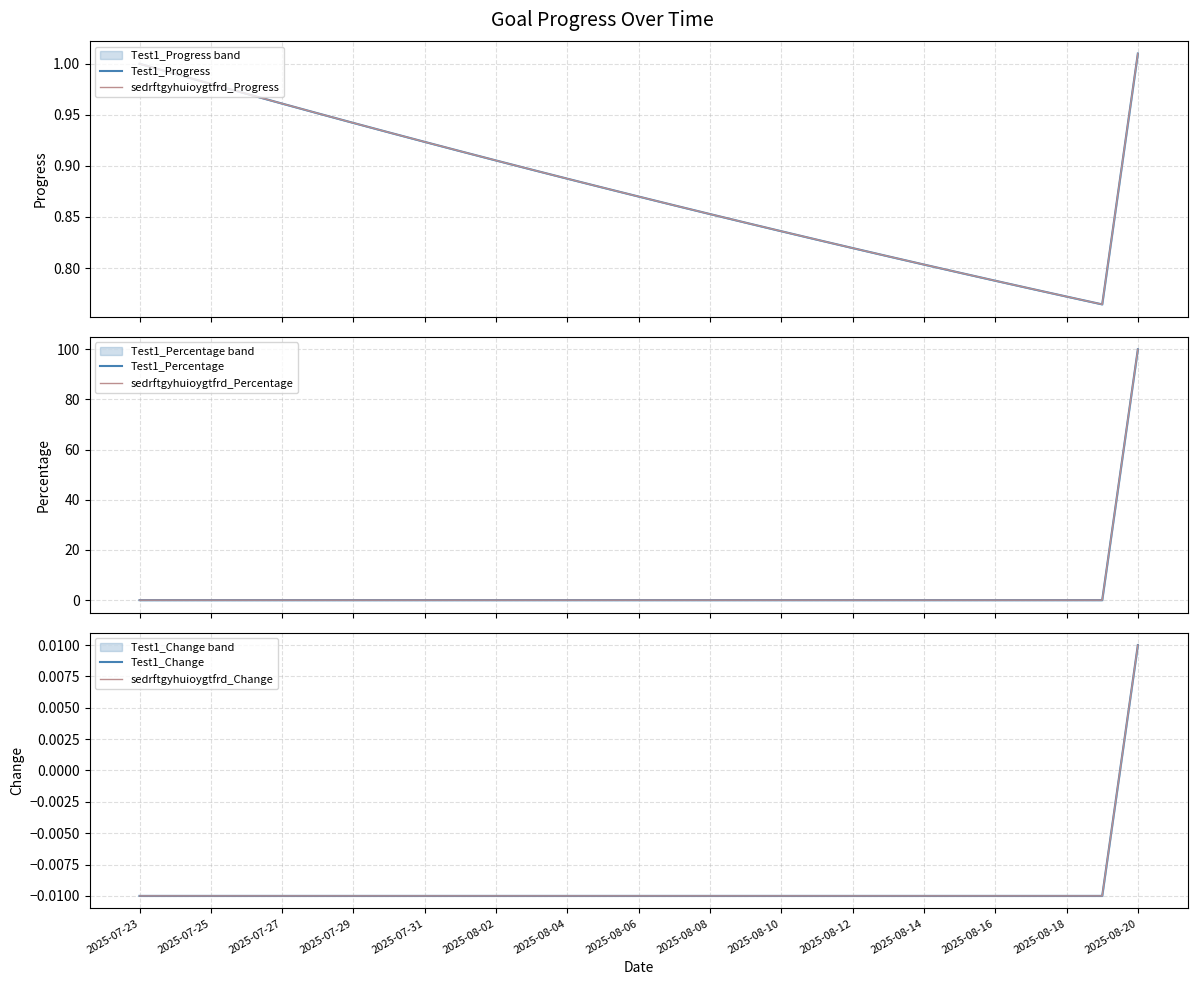

What is the difference between the maximum and minimum values in the Test1_Progress series?

0.2